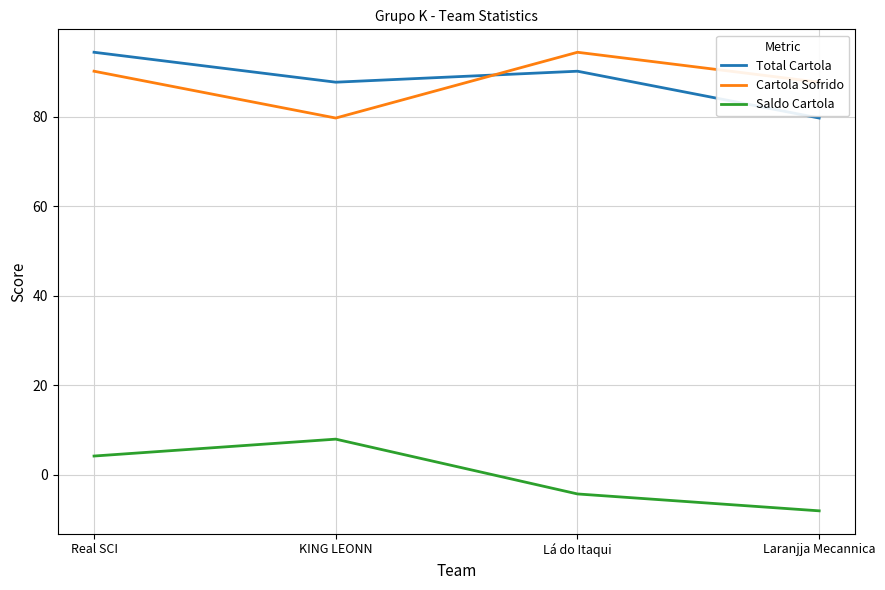

Between Lá do Itaqui and Laranjja Mecannica, which series saw the biggest shift?

Total Cartola